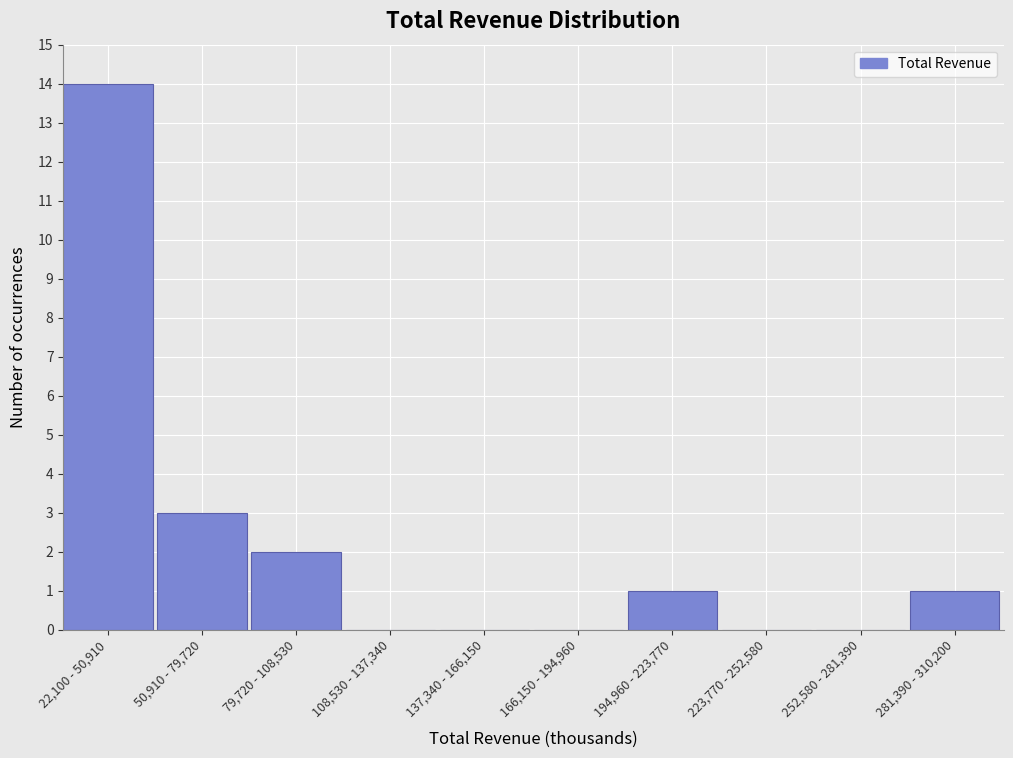

Reading left to right, list all the values displayed in this chart.

22,100 - 50,910=14	50,910 - 79,720=3	79,720 - 108,530=2	108,530 - 137,340=0	137,340 - 166,150=0	166,150 - 194,960=0	194,960 - 223,770=1	223,770 - 252,580=0	252,580 - 281,390=0	281,390 - 310,200=1